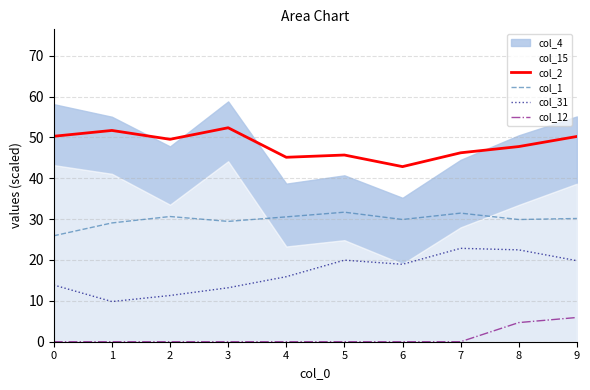

Which series has the largest total across all categories?

col_2